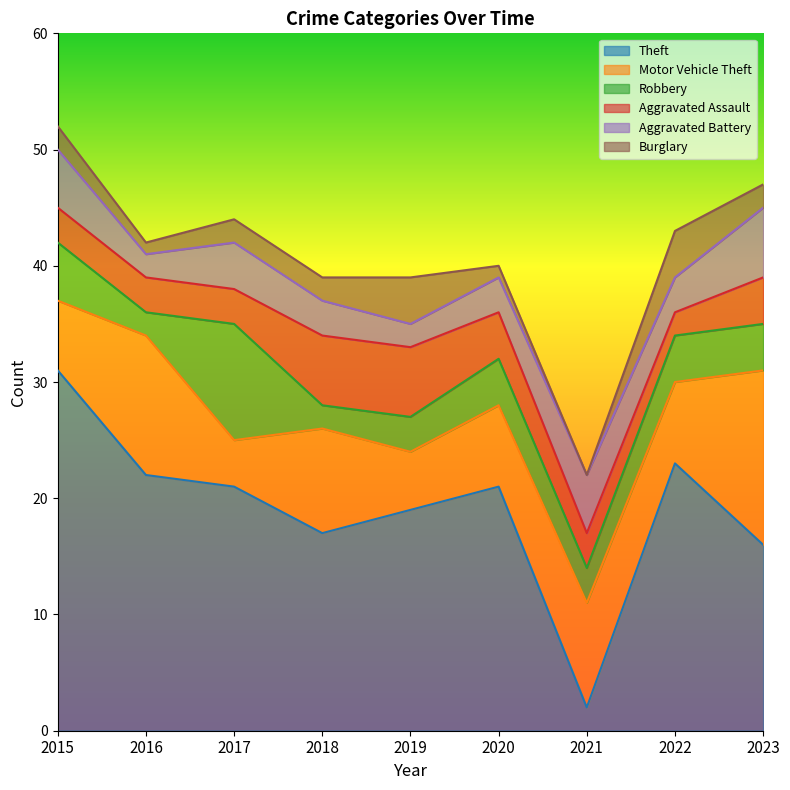

How many data points in Theft are less than 21?

4